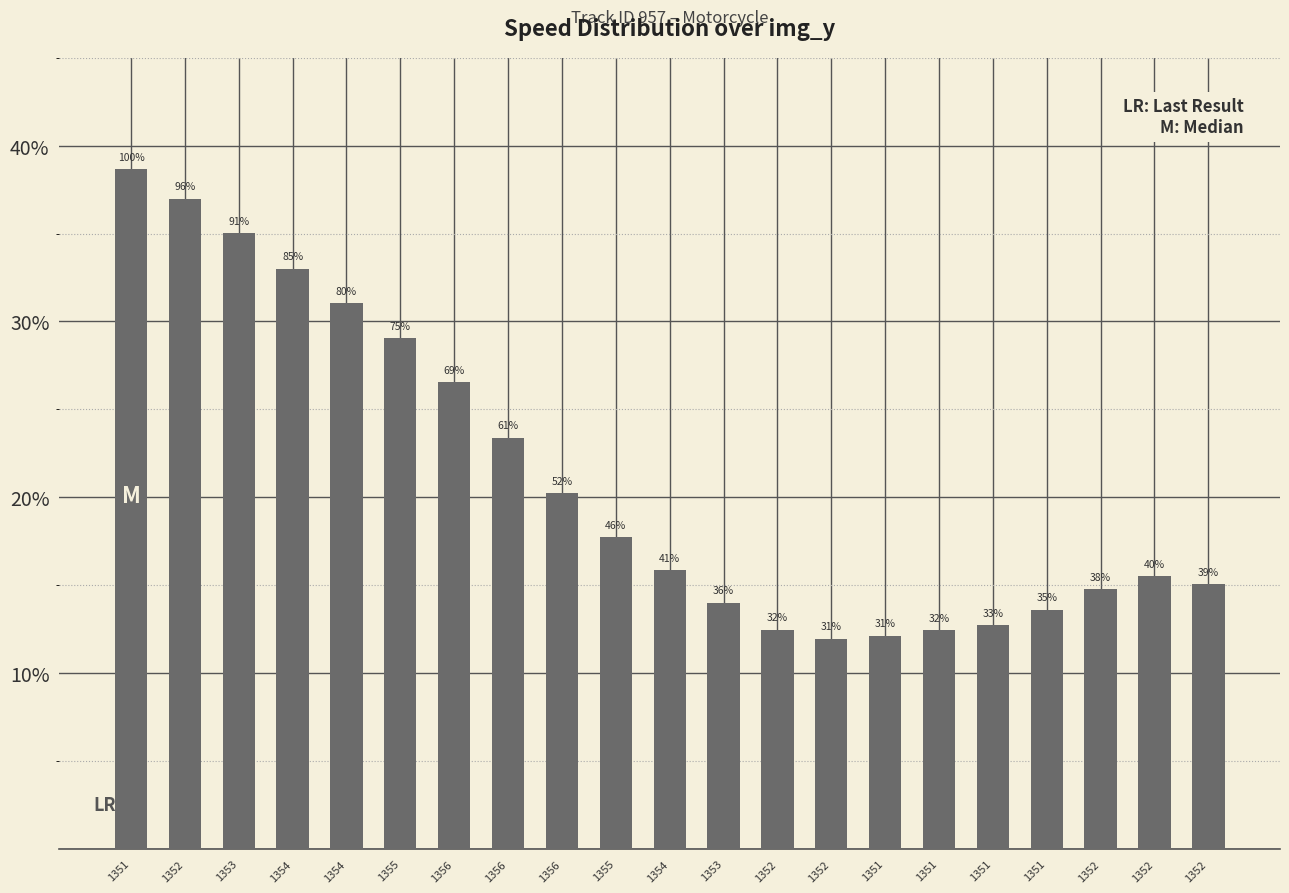

Is it true that the value at 1354 is 21.8?

False